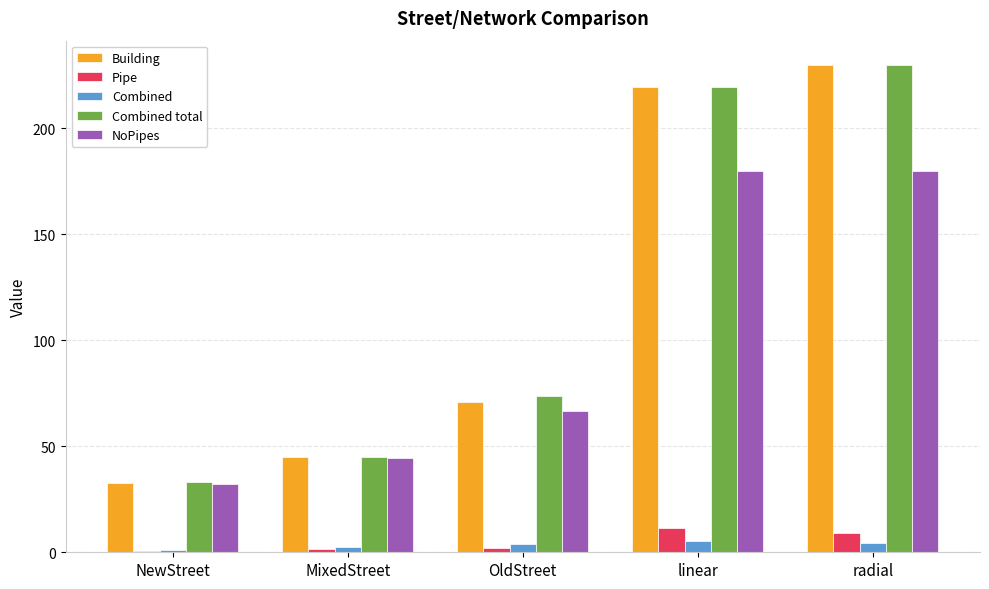

Is it true that Pipe equals 11.6 at linear?

True